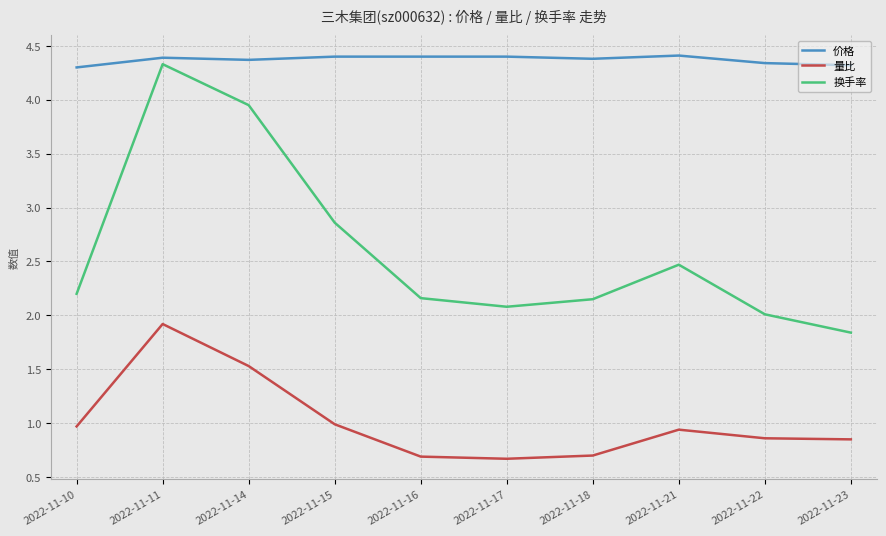

What is the difference between the 量比 values at 2022-11-22 and 2022-11-11?

1.1